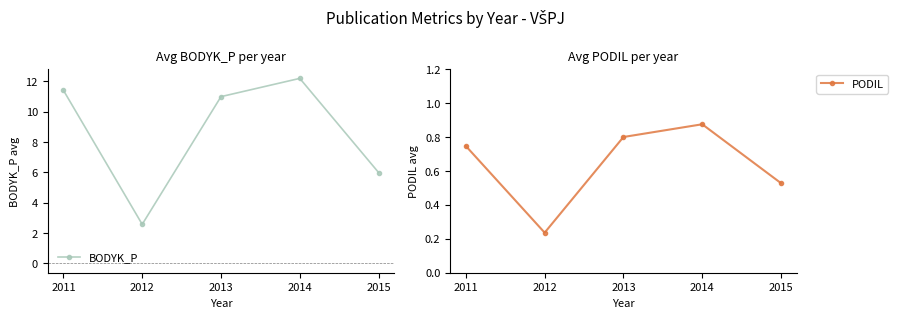

Reading left to right, transcribe all the data shown in this chart.

BODYK_P: 2011=11.4	2012=2.6	2013=11.0	2014=12.2	2015=6.0
PODIL: 2011=0.7	2012=0.2	2013=0.8	2014=0.9	2015=0.5